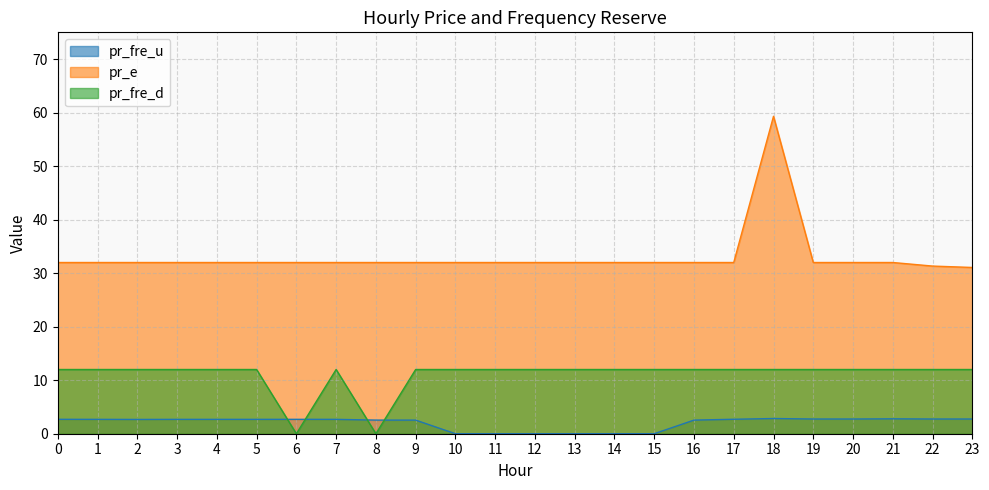

How many values in the pr_fre_u series are below 2?

6